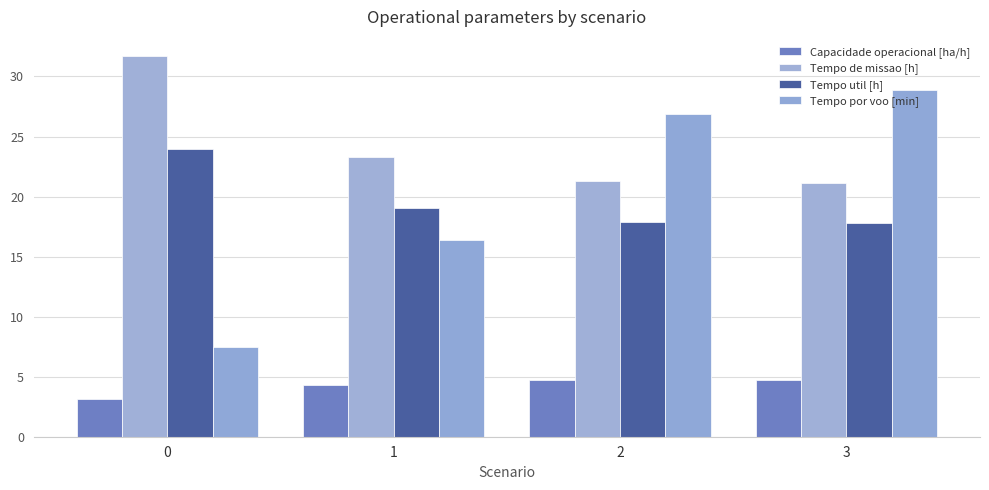

Reading left to right, transcribe all the data shown in this chart.

Capacidade operacional [ha/h]: 0=3.2	1=4.3	2=4.7	3=4.7
Tempo de missao [h]: 0=31.7	1=23.3	2=21.3	3=21.1
Tempo util [h]: 0=23.9	1=19.1	2=17.9	3=17.8
Tempo por voo [min]: 0=7.5	1=16.4	2=26.8	3=28.9